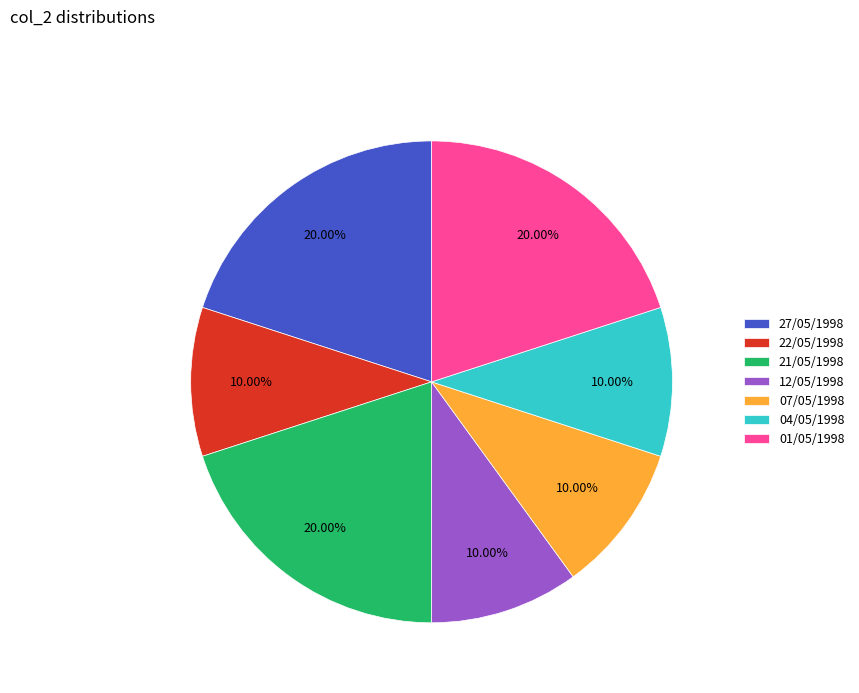

How many segments does this pie chart have?

7